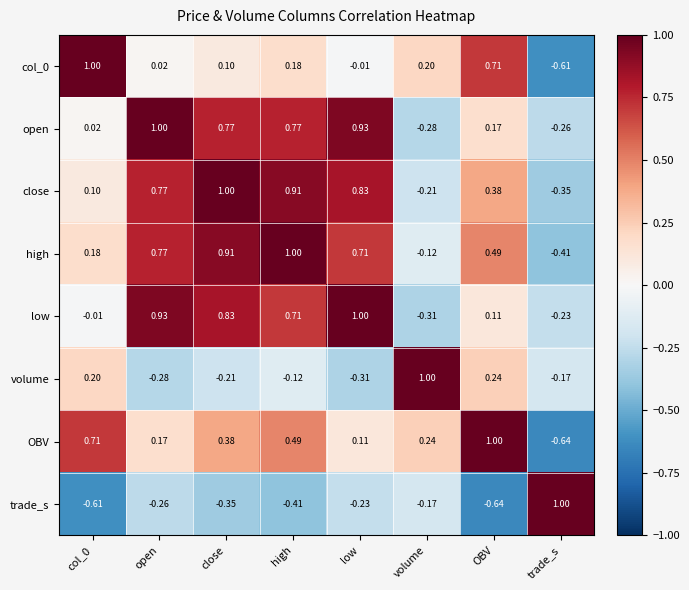

Between col_0 and OBV, which series saw the biggest shift?

high